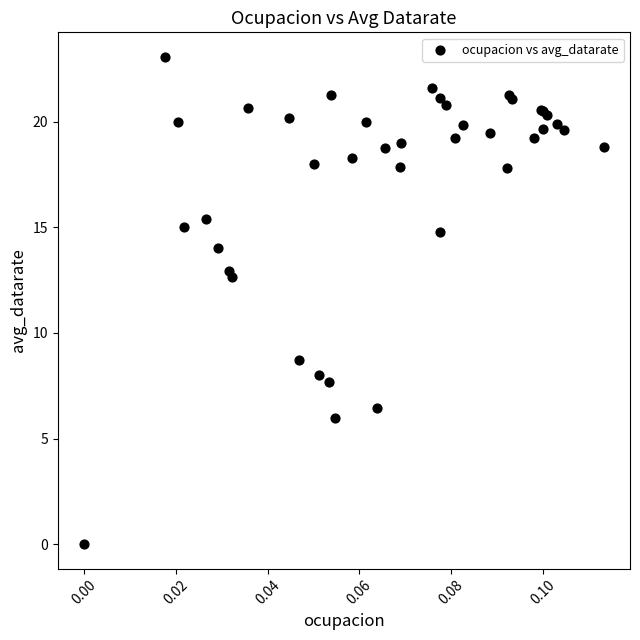

What Y value in the scatter plot is closest to 11?

12.7